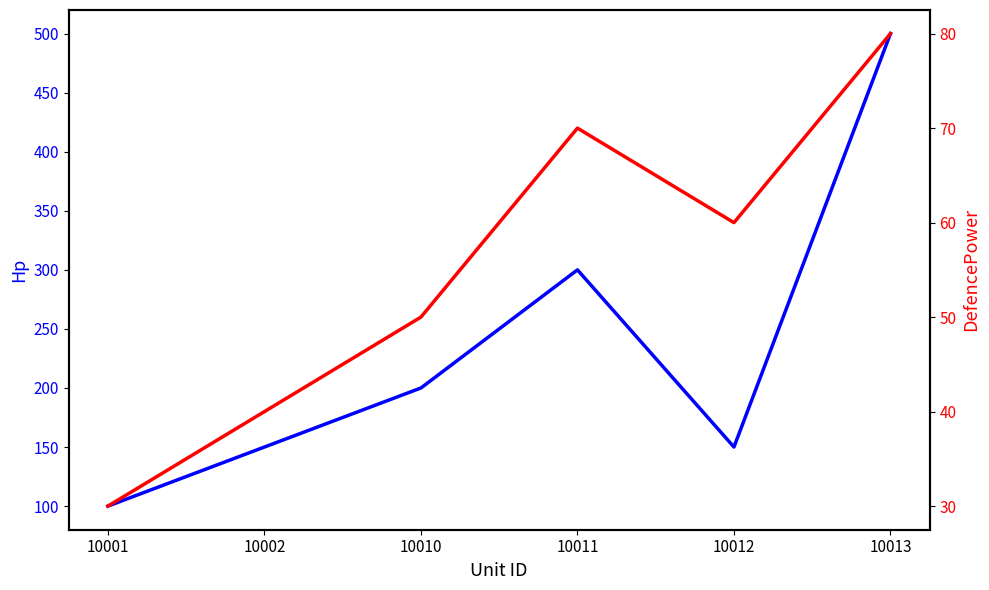

What is the maximum value shown in the chart?

500